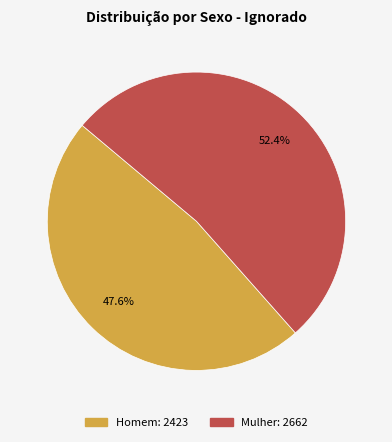

Is it true that Mulher is 37% of the pie?

False